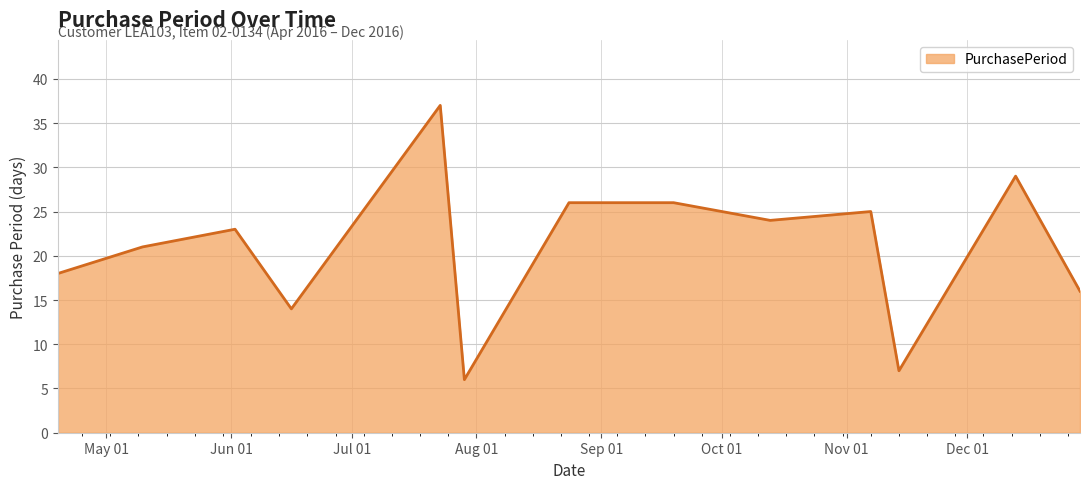

What is the difference between the maximum and minimum values?

31